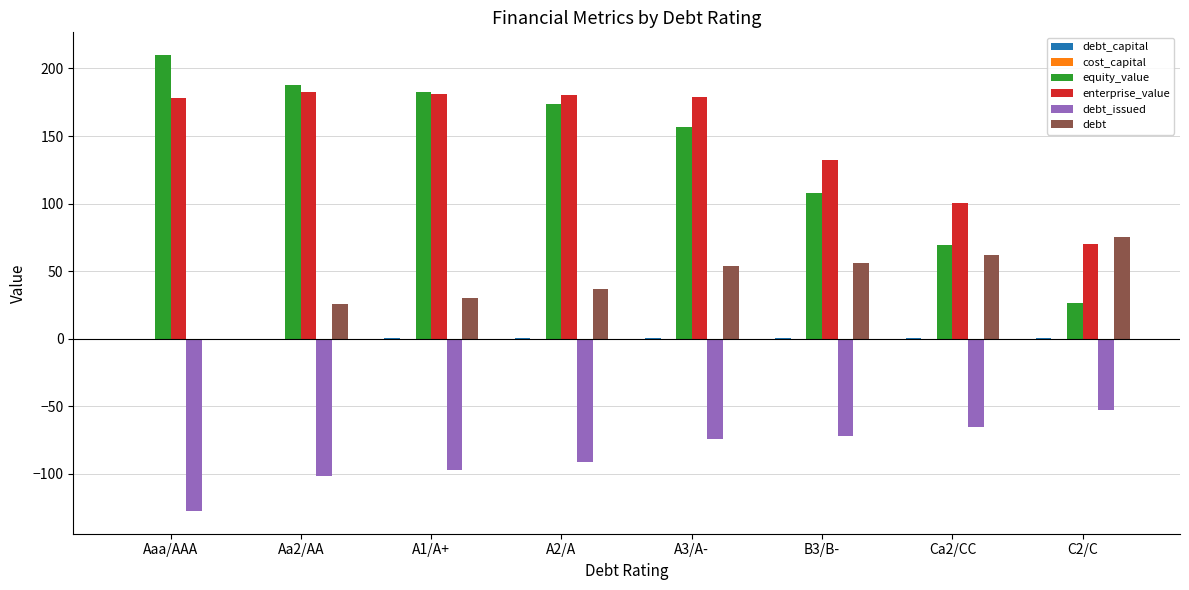

The value of debt at A2/A is 21.5. True or false?

False